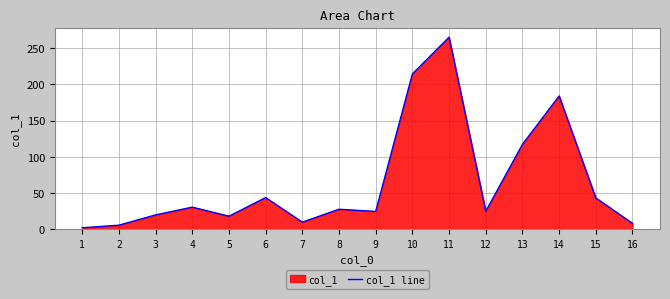

True or false: the data shows 19.7 at 3.

True